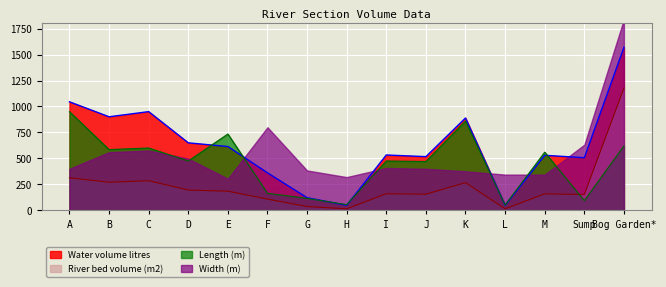

How many data points in Length (m) are less than 475?

6